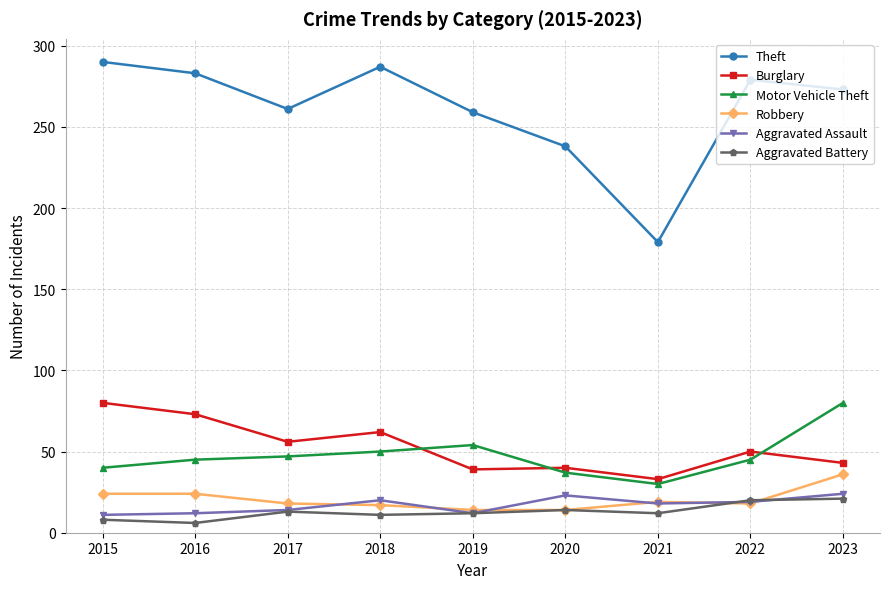

Between which two adjacent categories do Aggravated Assault and Robbery first intersect?

2017 and 2018